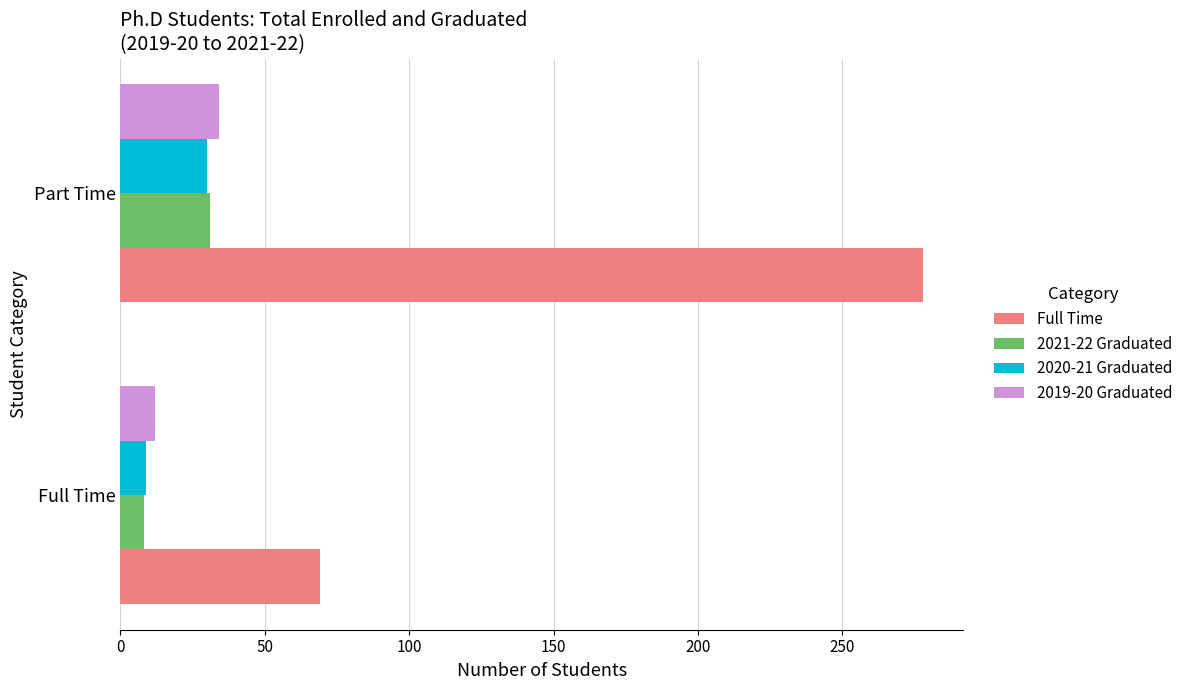

The 2019-20 Graduated series shows 12 at Full Time. True or false?

True